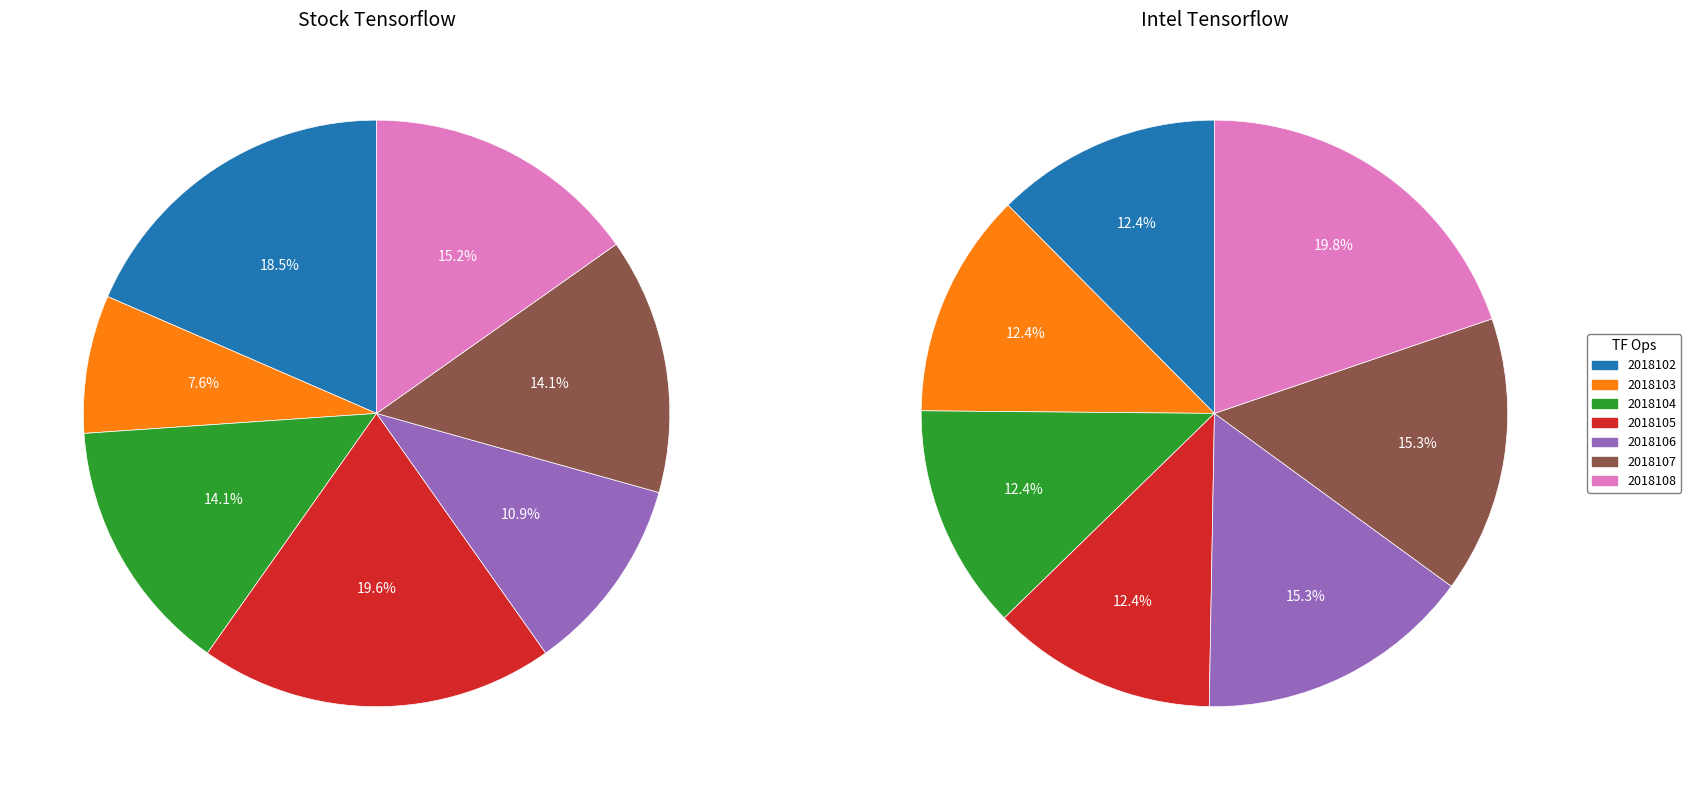

To the nearest percent, what percentage of the pie is 2018107?

14%